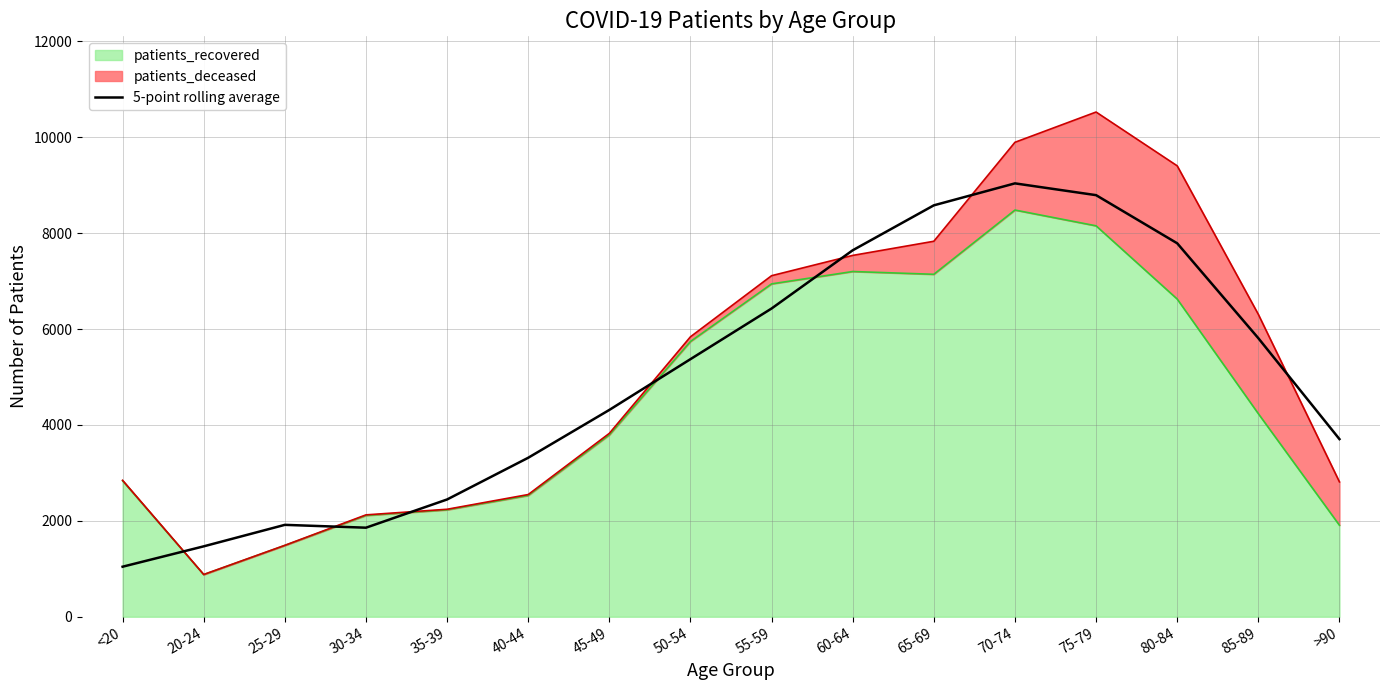

What is the difference between the second highest and second lowest values?

7323.8